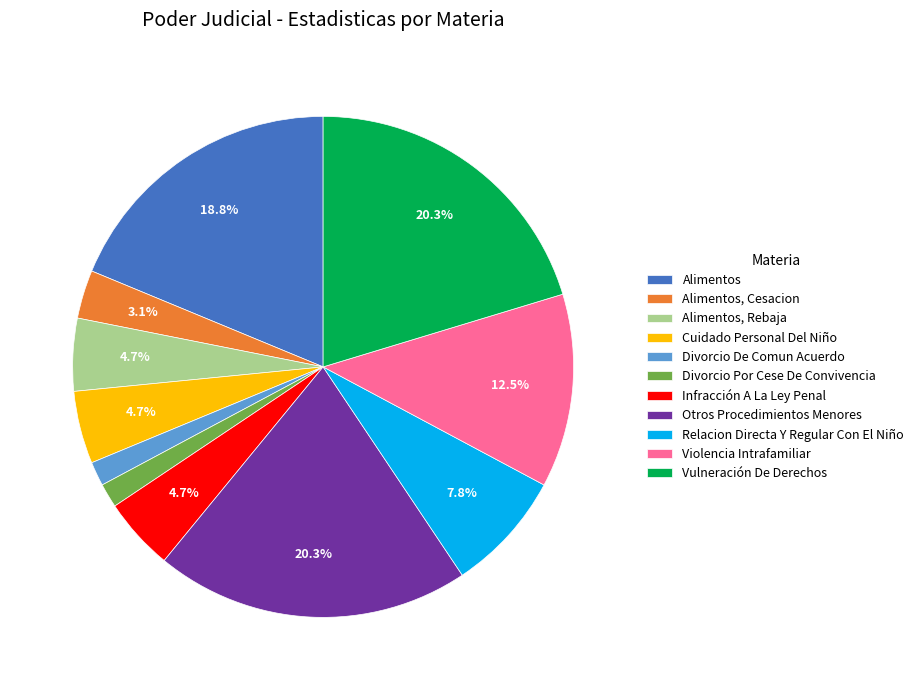

Do Alimentos and Otros Procedimientos Menores together represent more than half of the pie?

No